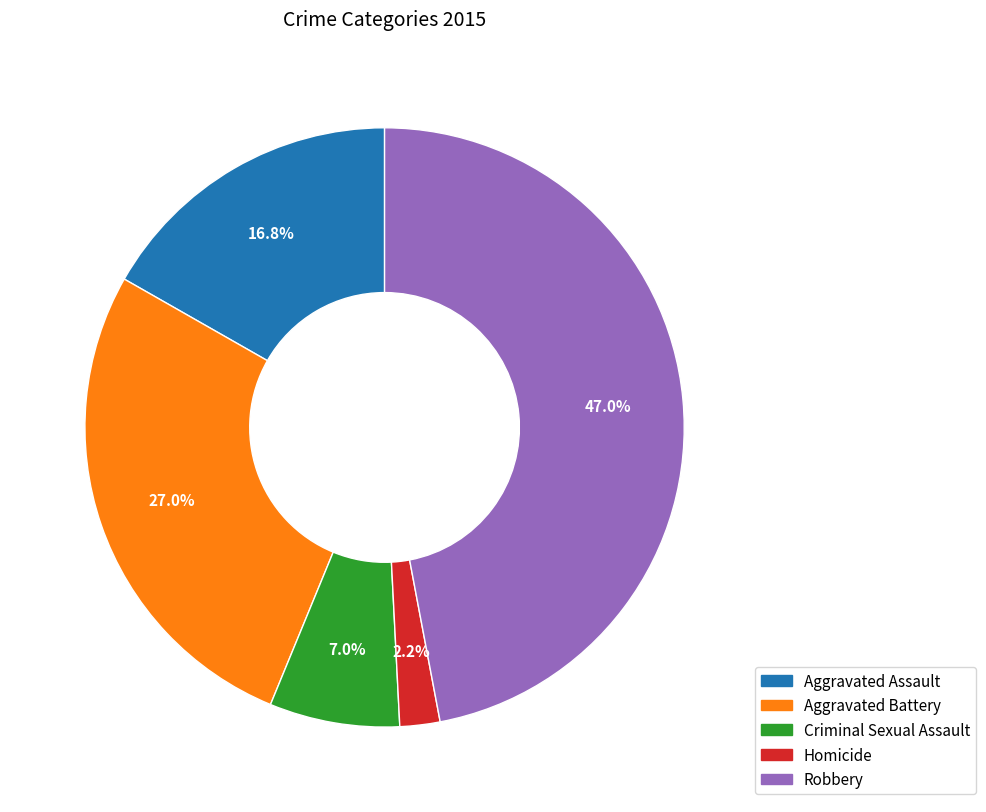

To the nearest percent, what is the difference between the largest and smallest slice percentages?

45%